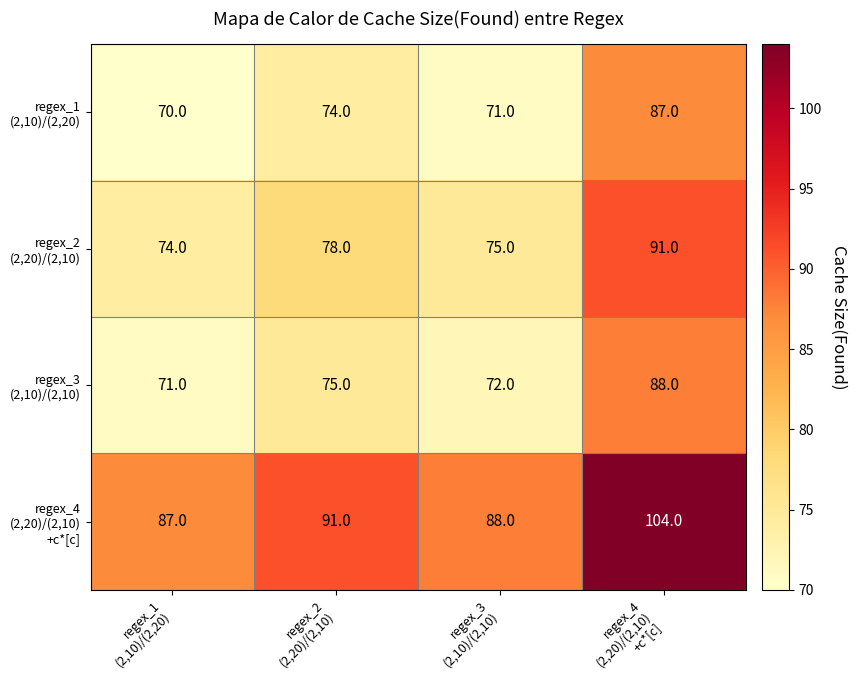

What is the smallest value displayed?

70